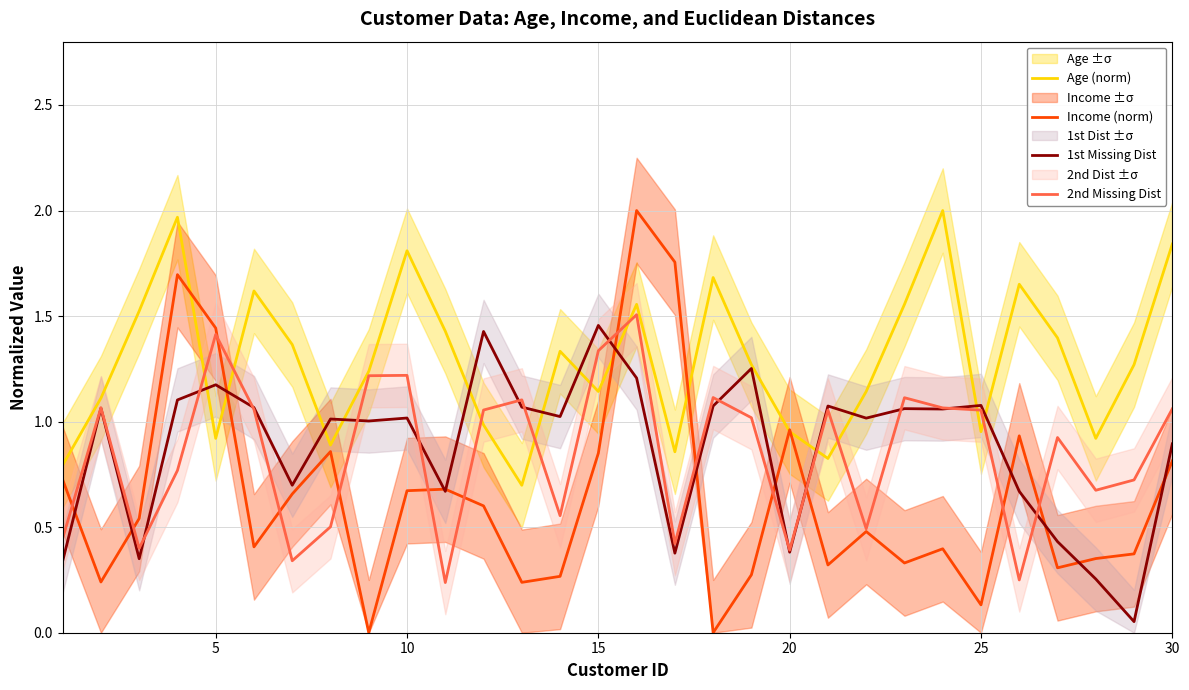

List the series in order of their peak value, lowest first.

1st Missing Dist, 2nd Missing Dist, Age (norm), Income (norm)